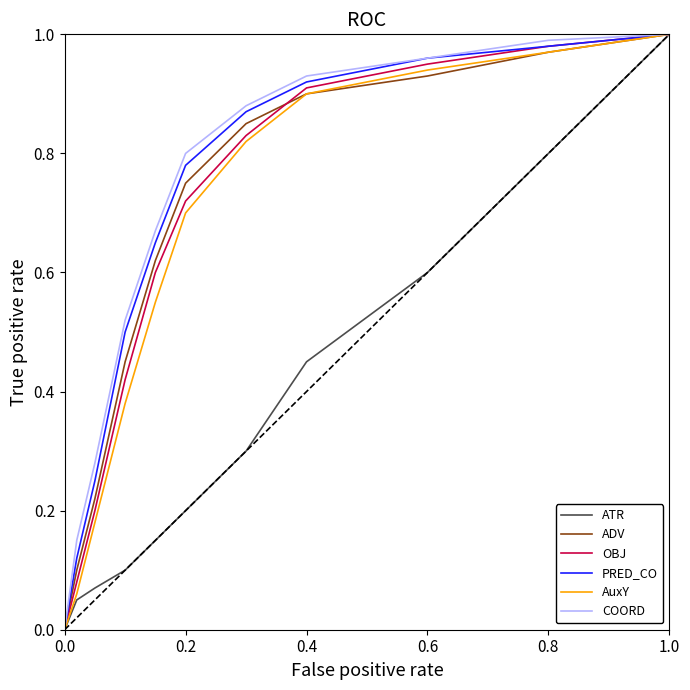

What are all the series names shown in the legend?

ATR, ADV, OBJ, PRED_CO, AuxY, COORD